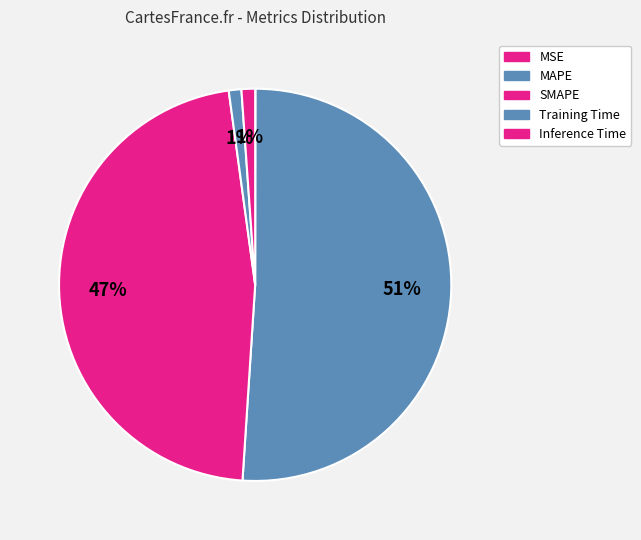

What portion of the pie excludes Training Time?

99.0%